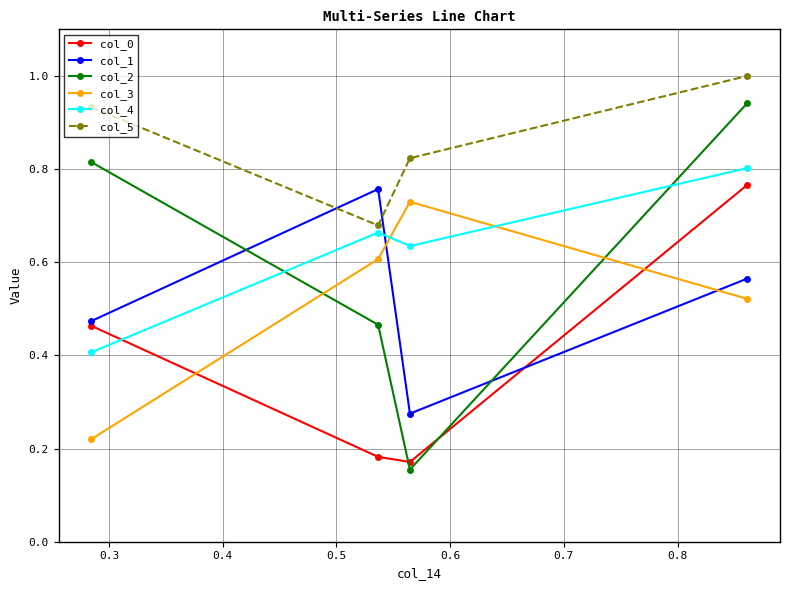

Which series has the largest total across all categories?

col_5